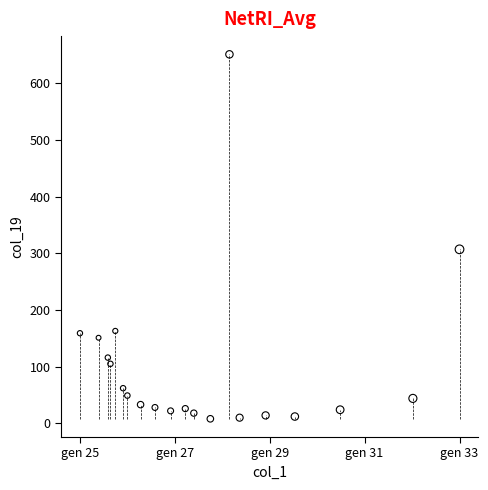

What Y value in the scatter plot is closest to 329?

307